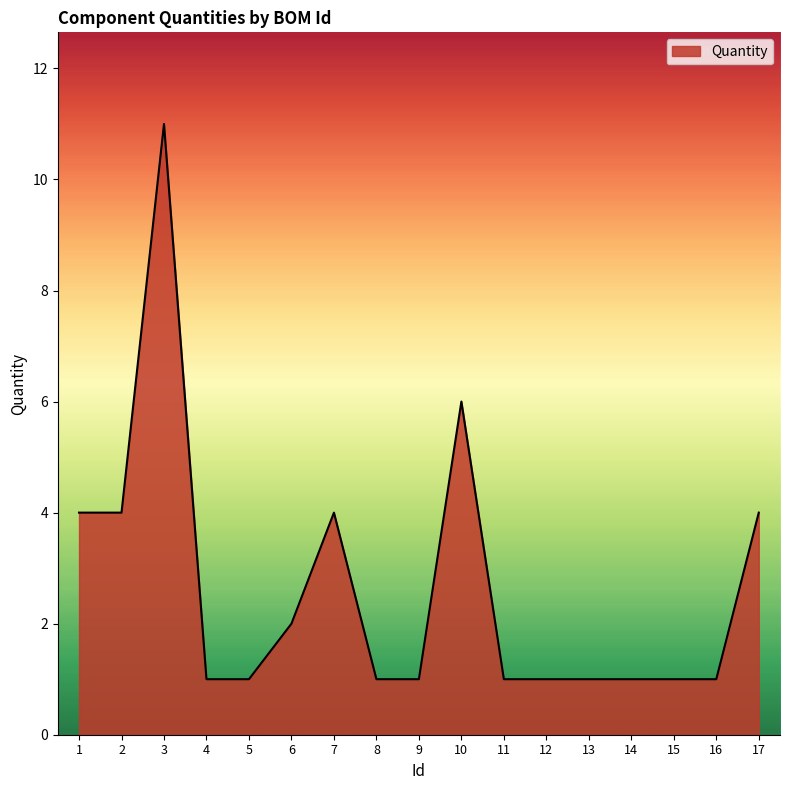

Does the chart display data point markers on the line(s)?

No